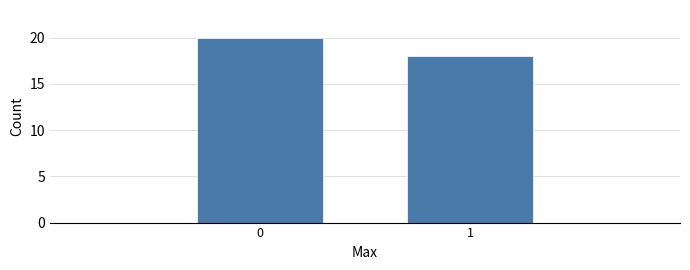

Reading left to right, list all the values displayed in this chart.

20	18